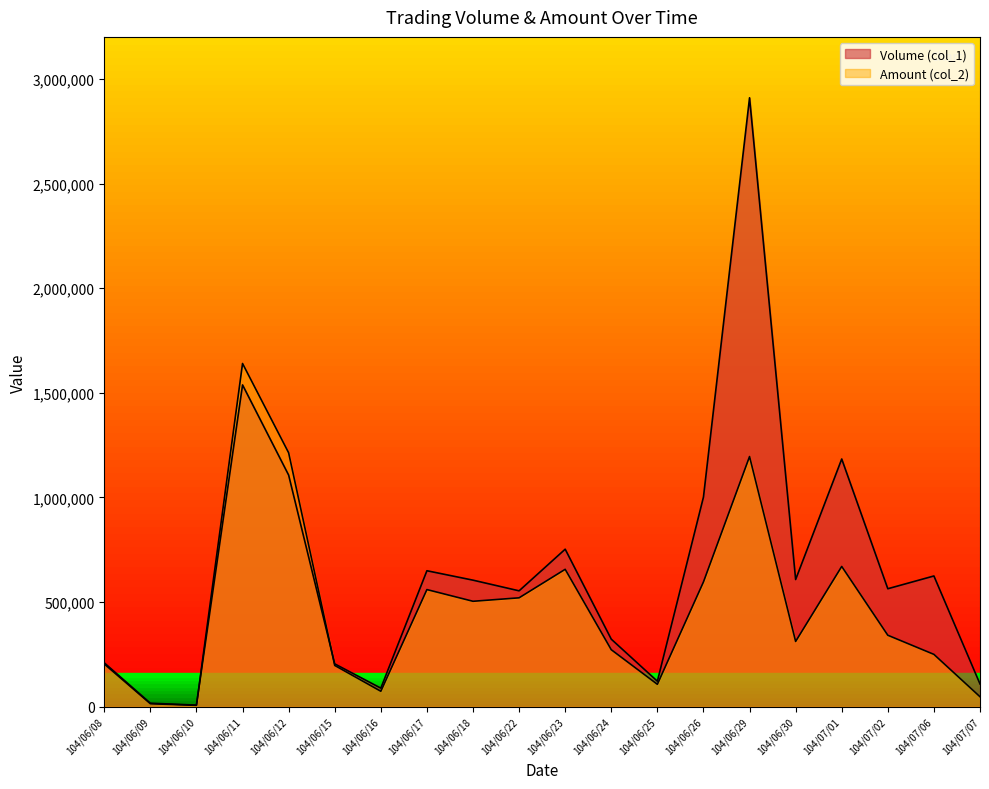

What value does the Volume (col_1) series have at 104/06/25?

122000